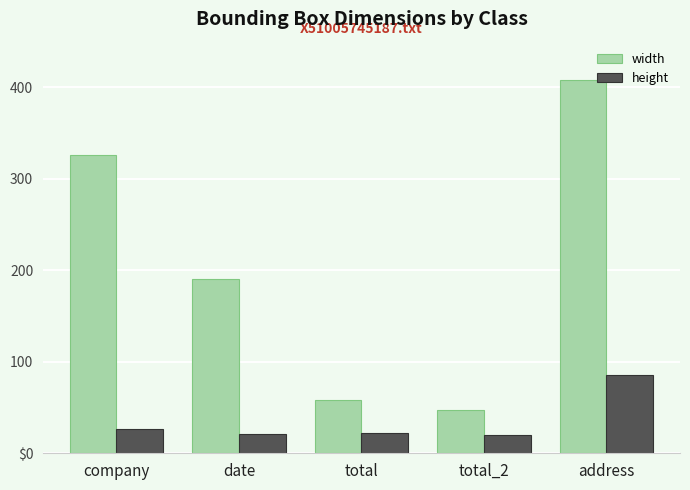

Between date and address, which series saw the biggest shift?

width